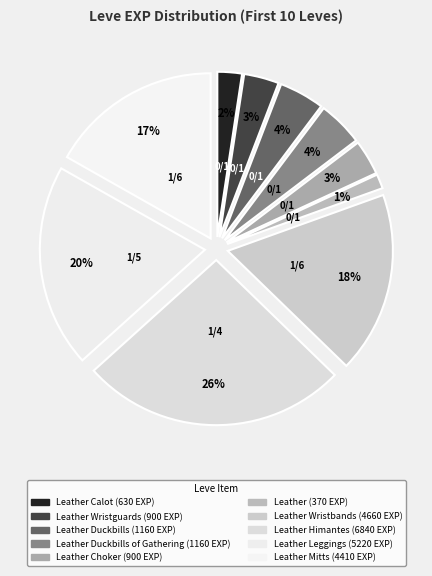

To the nearest percent, what portion does Leather Himantes represent?

26%